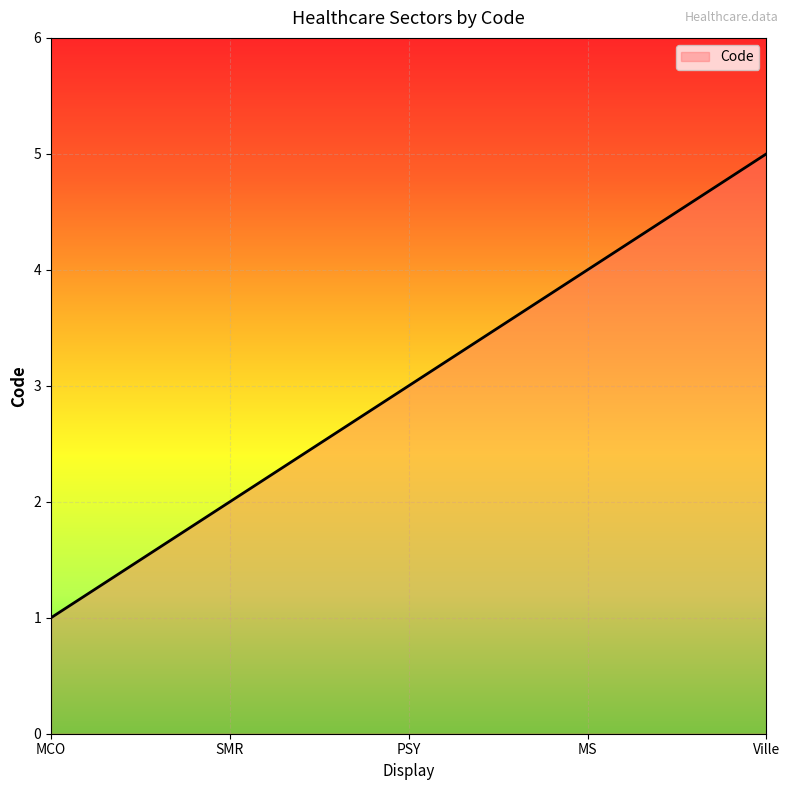

What is the difference between the second highest and minimum values?

3